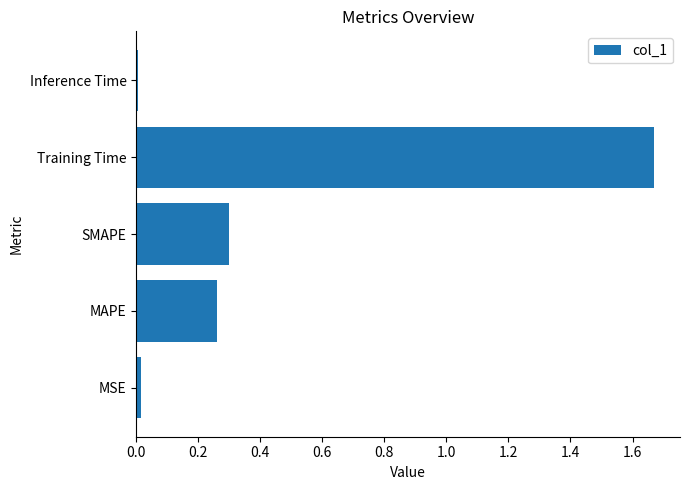

Which label corresponds to the largest value in the chart?

Training Time